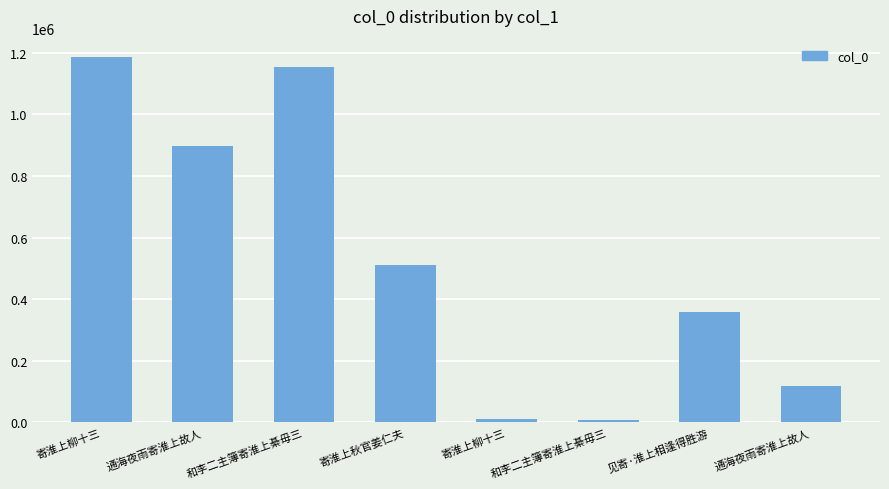

Reading left to right, list all the values displayed in this chart.

寄淮上柳十三=1186616	通海夜雨寄淮上故人=898051	和李二主簿寄淮上綦毋三=1152636	寄淮上秋官姜仁夫=509929	寄淮上柳十三=10473	和李二主簿寄淮上綦毋三=5742	见寄·淮上相逢得胜游=359599	通海夜雨寄淮上故人=117381